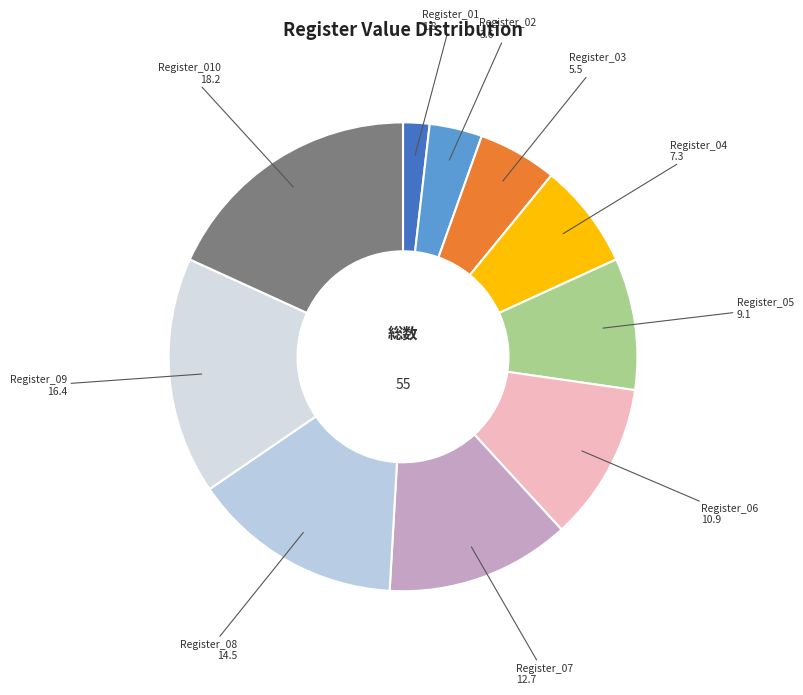

Combined, do Register_02 and Register_06 account for over 50%?

No